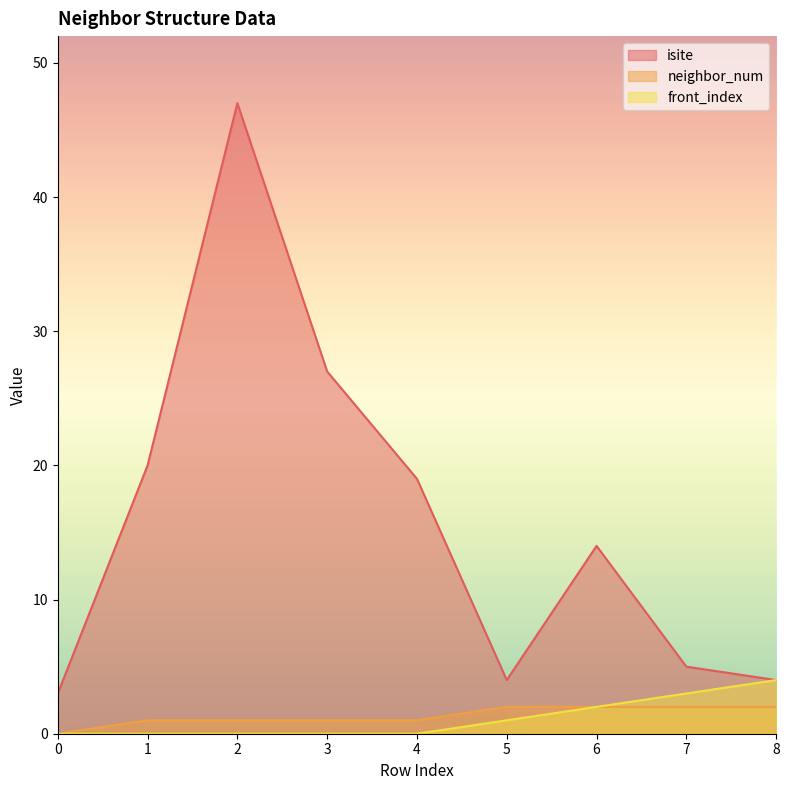

How many series are shown in this chart?

3